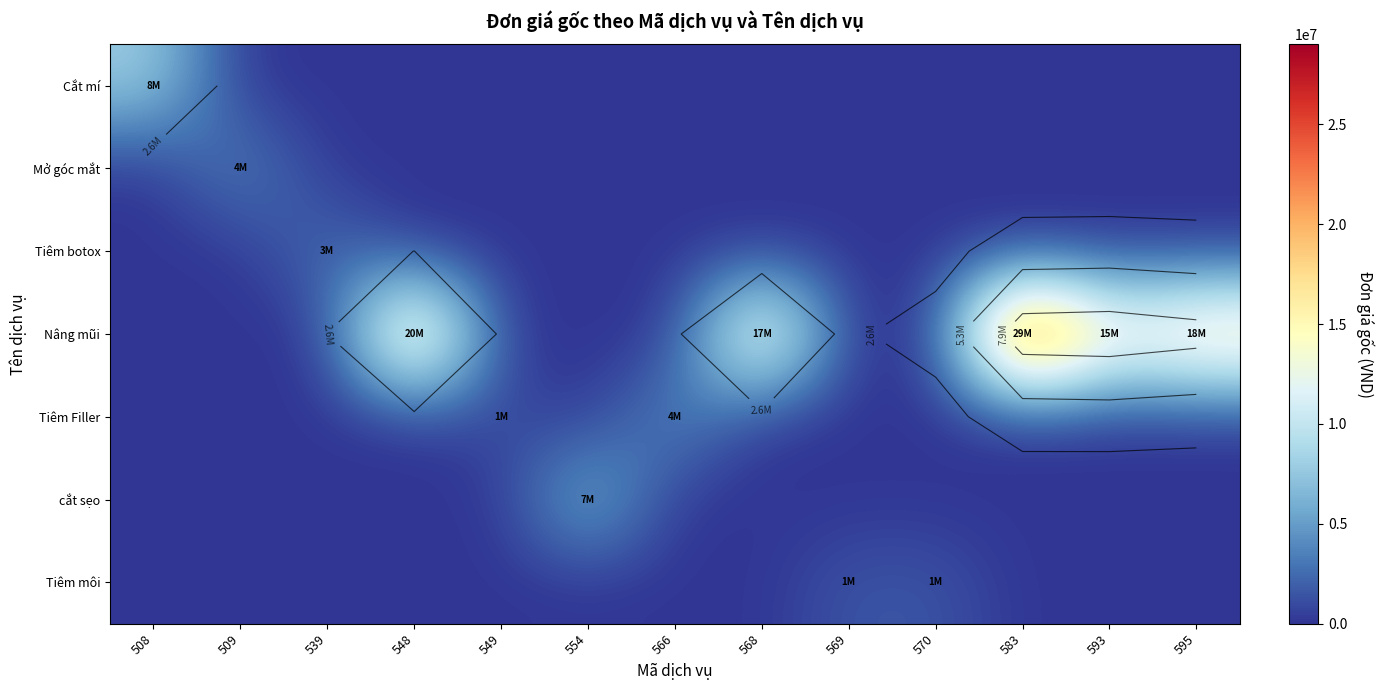

Where is Mở góc mắt nearest to the value 2000000?

508